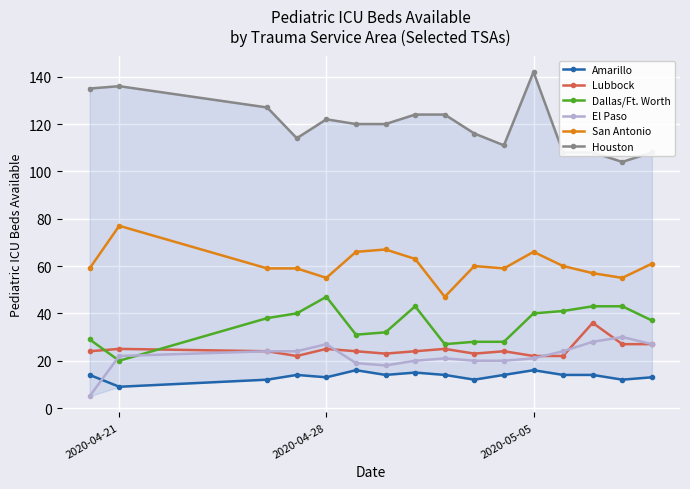

Is this an area chart (filled region under the line)?

No